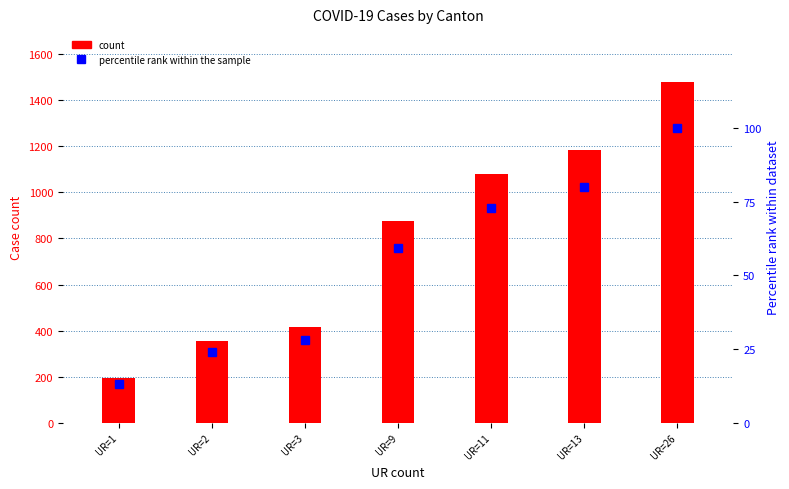

What is the total value across all series at UR=9?

936.3